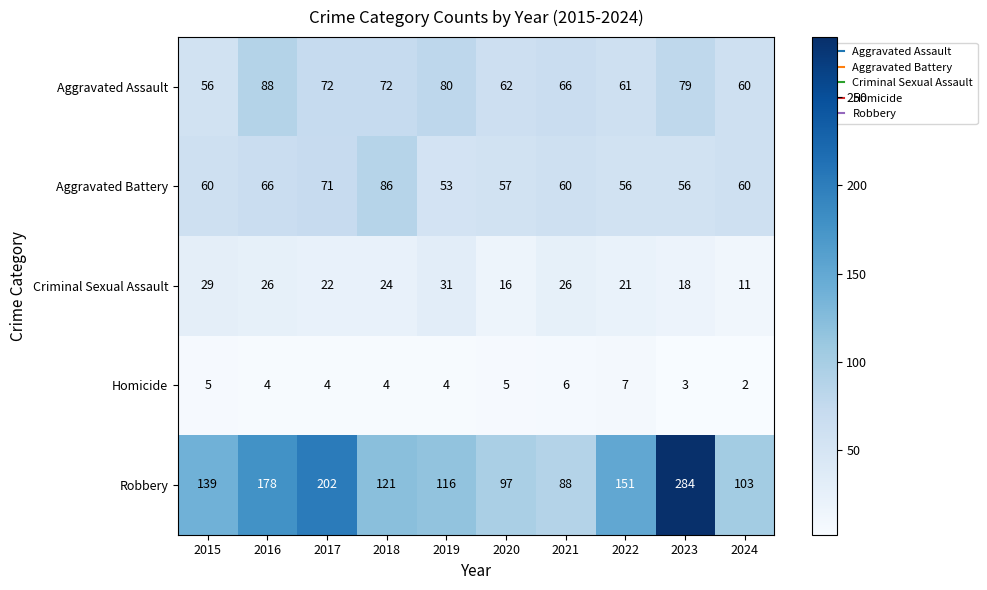

What is the average value of the Homicide series?

4